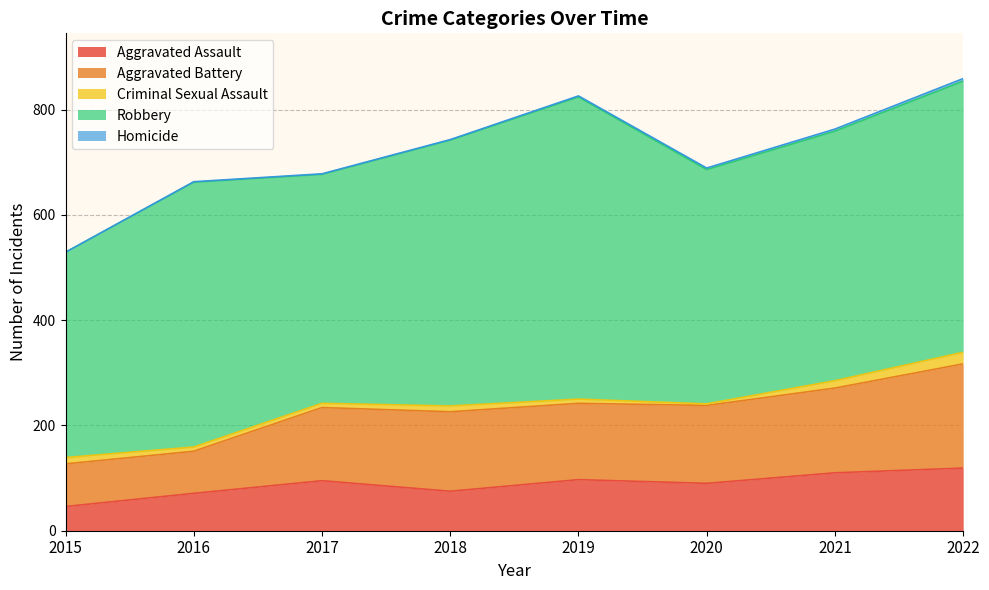

What is the approximate value of Homicide at 2016?

1